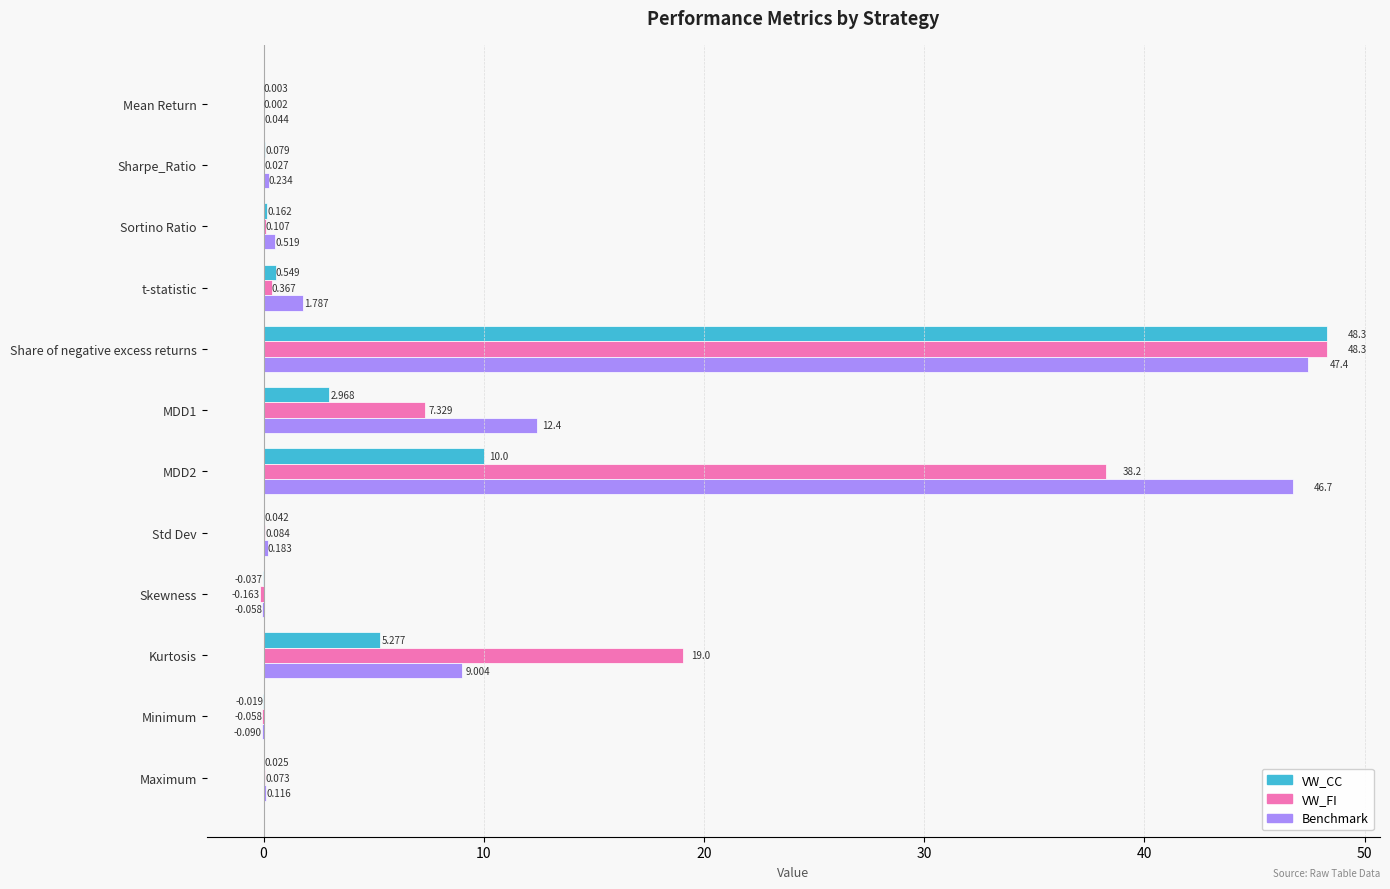

Which series has the widest spread of values?

VW_FI